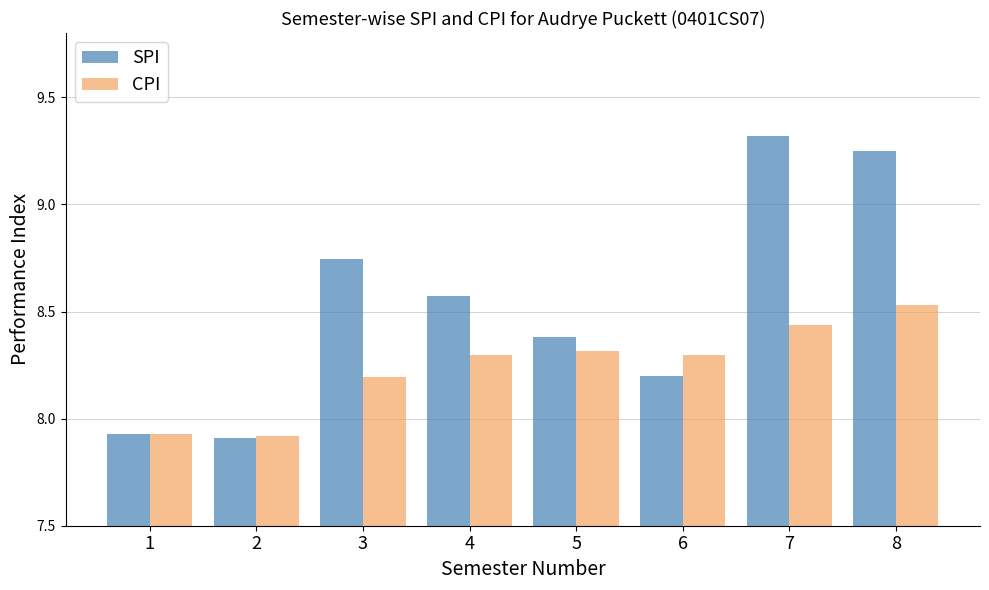

What value does the CPI series have at 6?

8.3